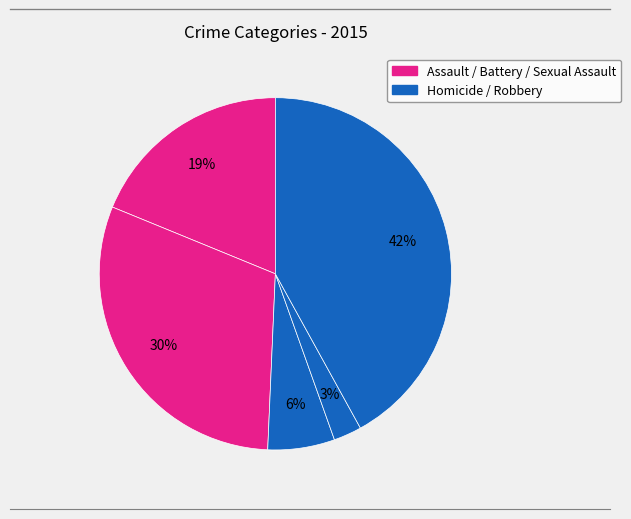

Count the number of slices in the pie.

5